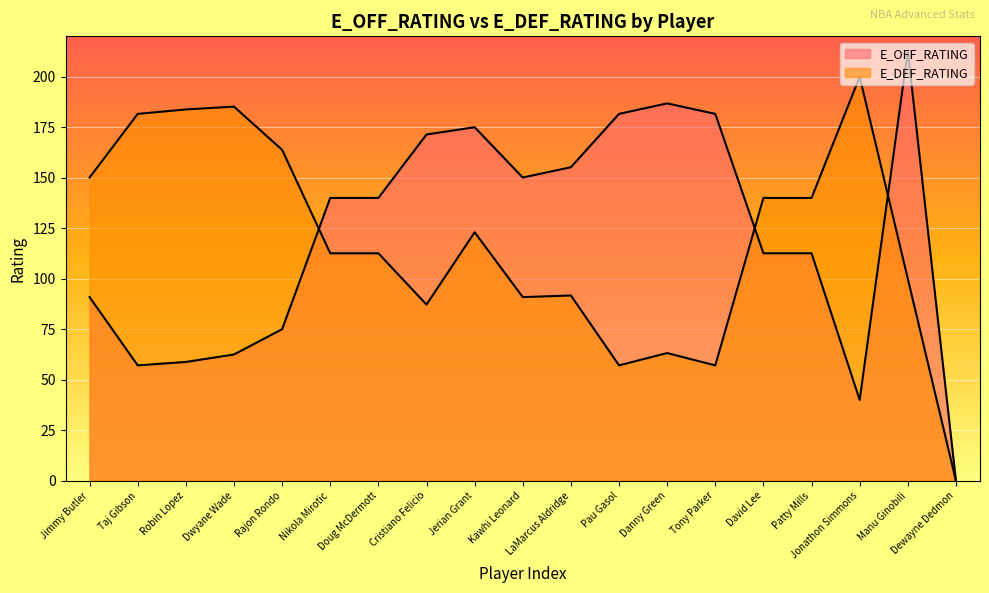

Where is E_OFF_RATING nearest to the value 106?

David Lee